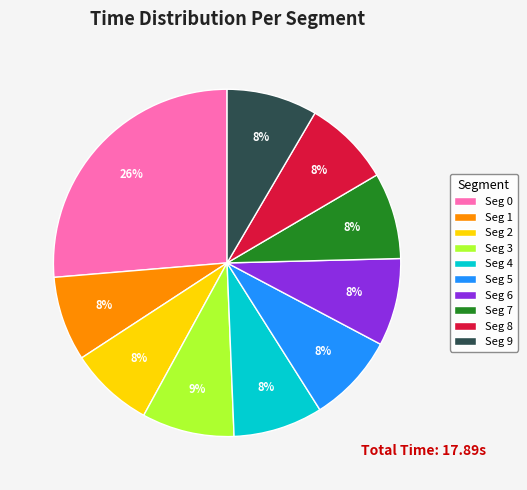

Approximately how many times larger is the value at Seg 2 compared to Seg 3?

0.9